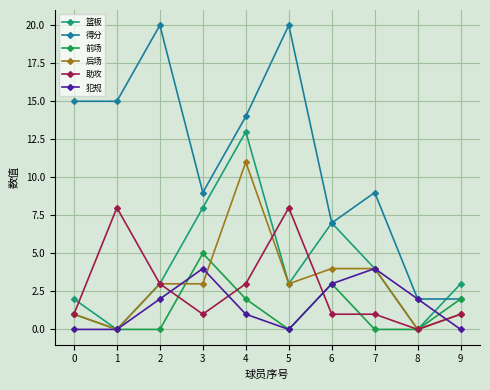

At 4, list the series in order from largest to smallest.

得分, 篮板, 后场, 助攻, 前场, 犯规